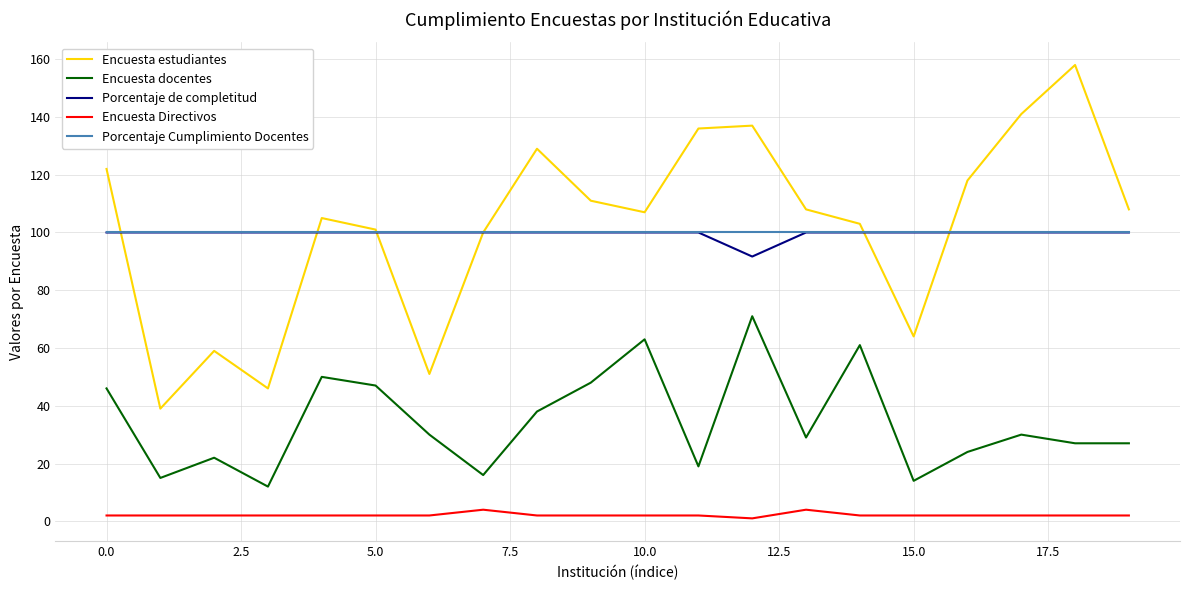

What is the highest value of the Encuesta docentes series?

71.0